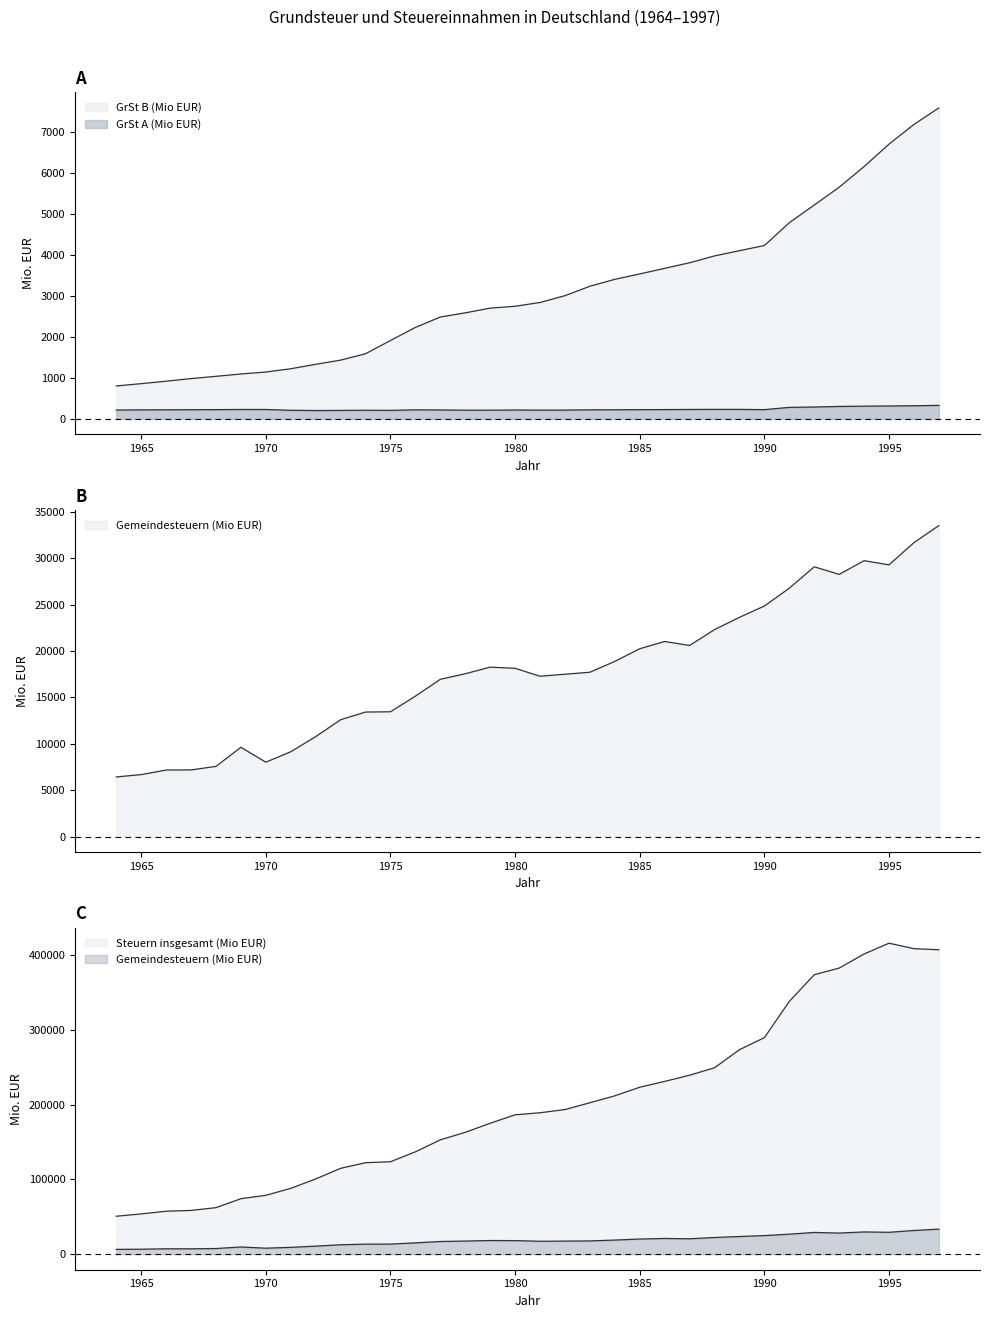

True or false: Gemeindesteuern (Mio EUR) and GrSt A (Mio EUR) cross at least once.

False